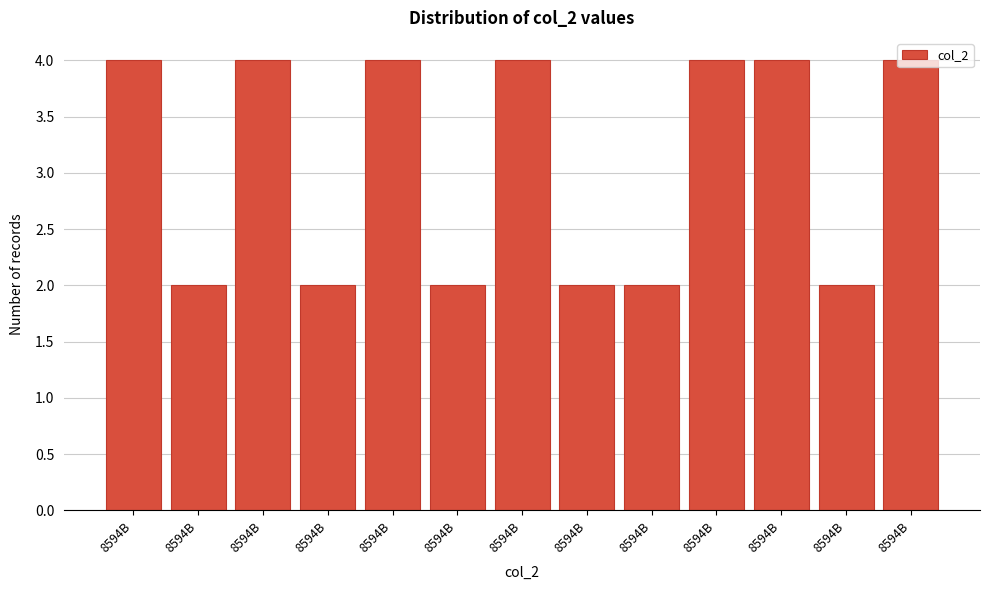

Count the number of data series in this chart.

1